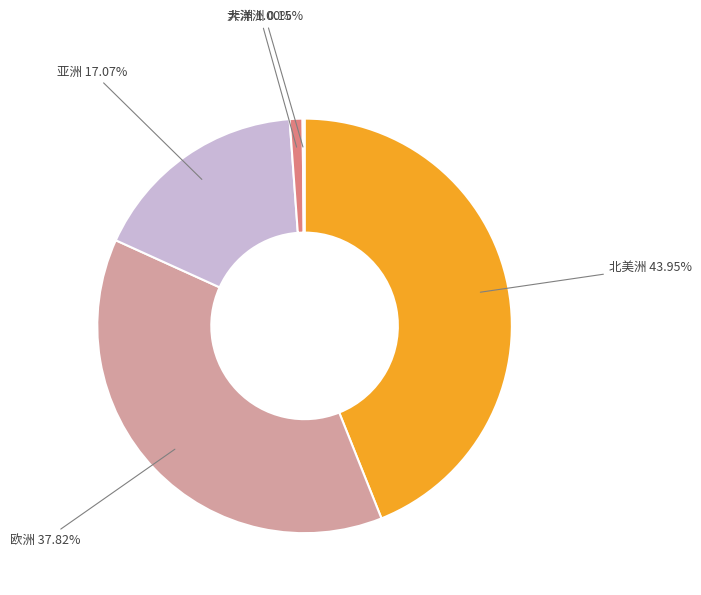

Is there any slice that represents more than half of the pie?

No